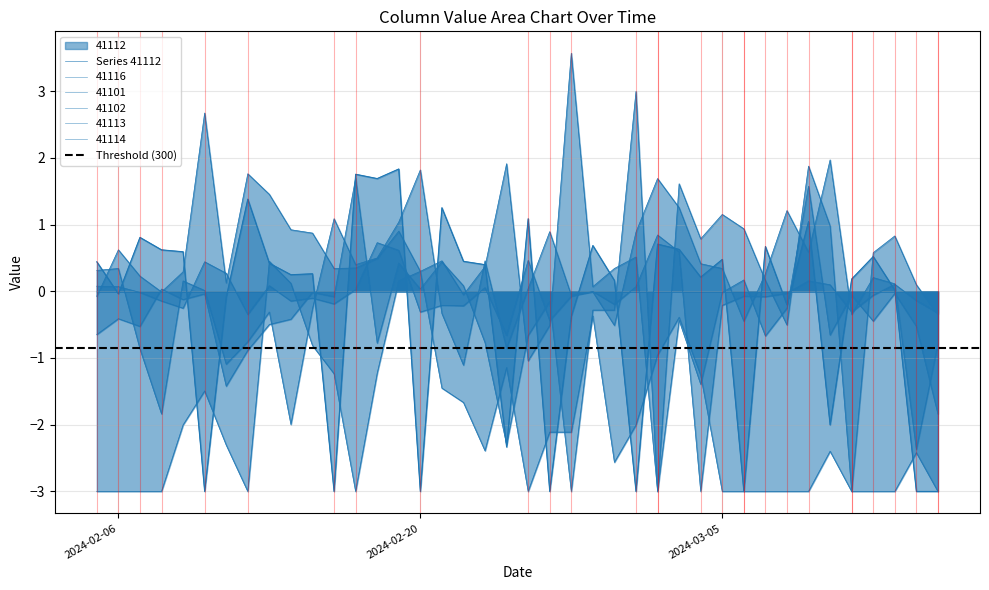

At how many categories does at least one series exceed 0?

39